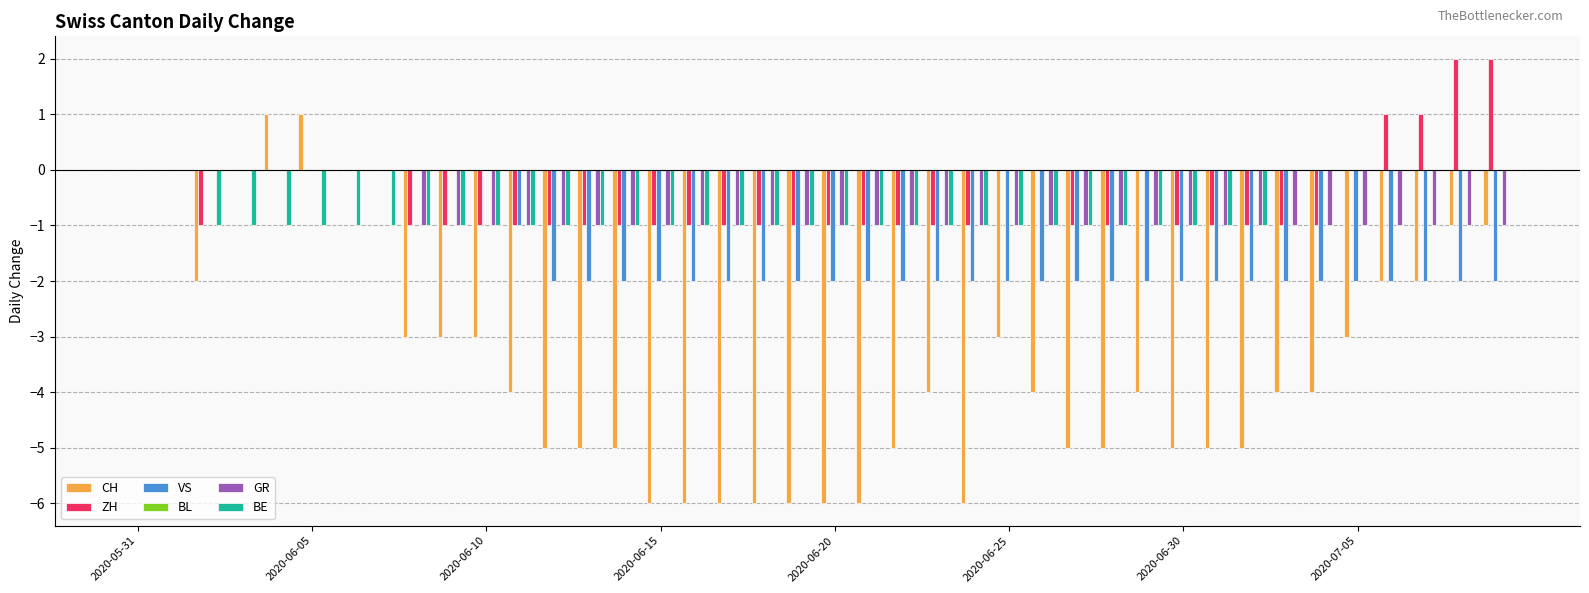

Does the chart contain stacked bars?

No